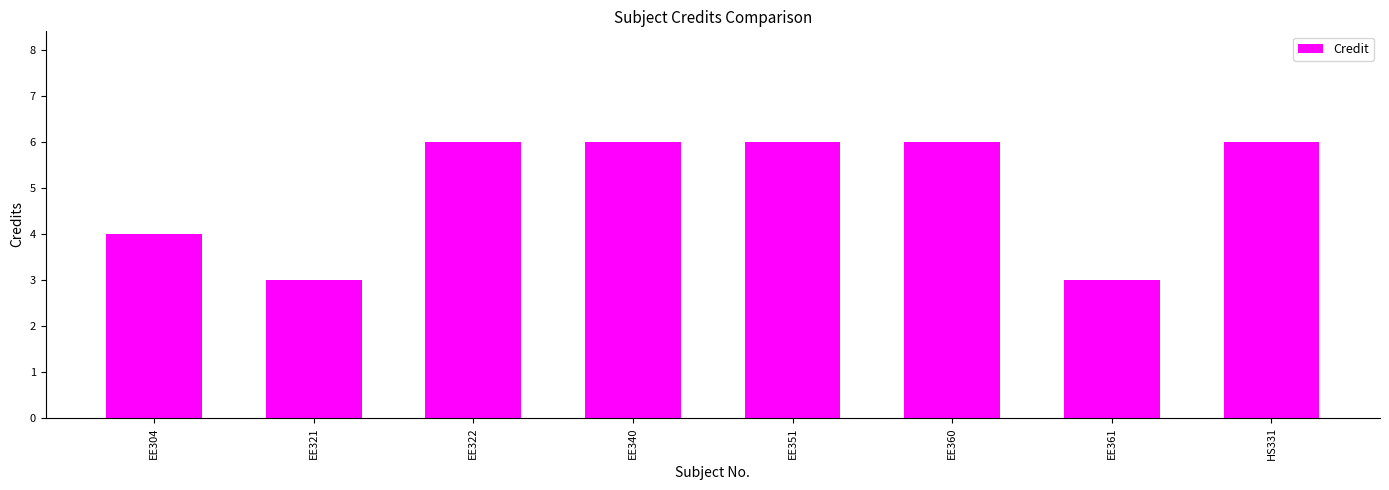

What is the sum of all values?

40